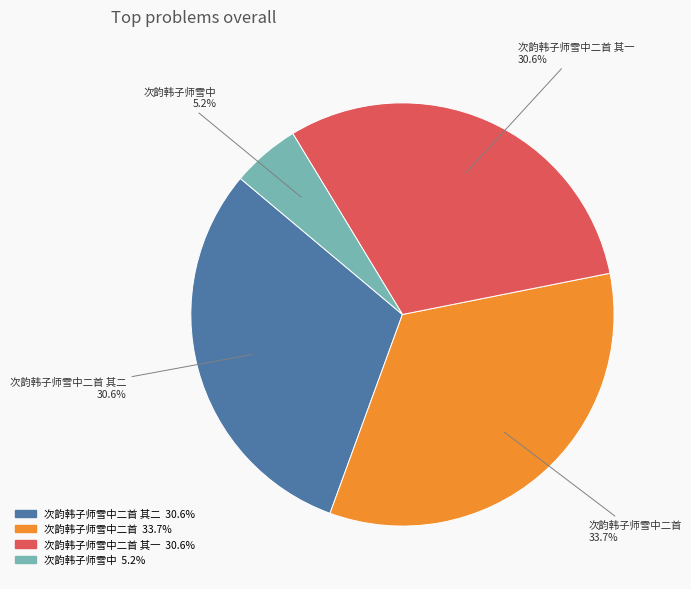

Which category has the biggest portion of the pie?

次韵韩子师雪中二首